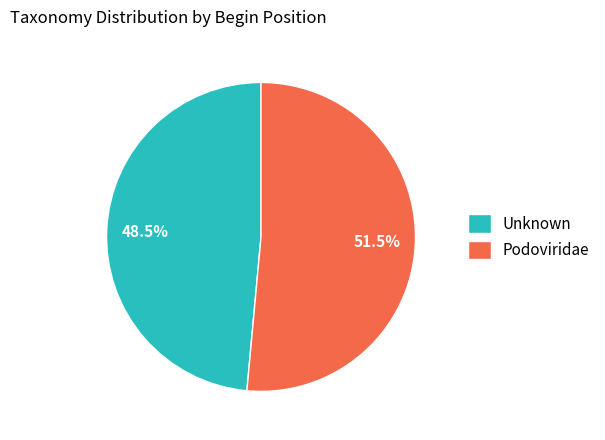

To the nearest percent, what is the combined percentage of Unknown and Podoviridae?

100%